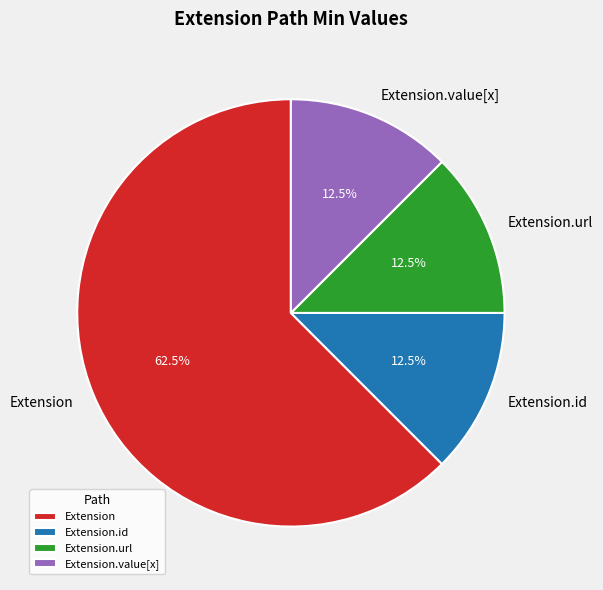

What is the ratio of the value at Extension to the value at Extension.value[x]?

5.0